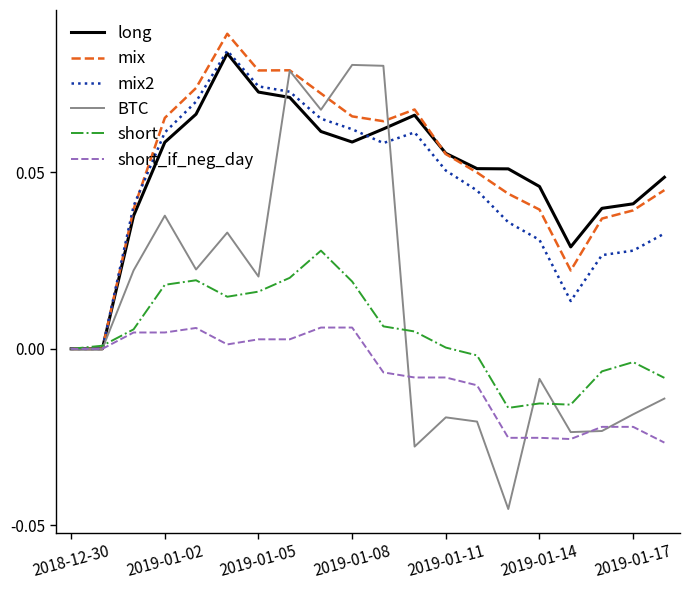

Which series has the largest range (max minus min)?

BTC